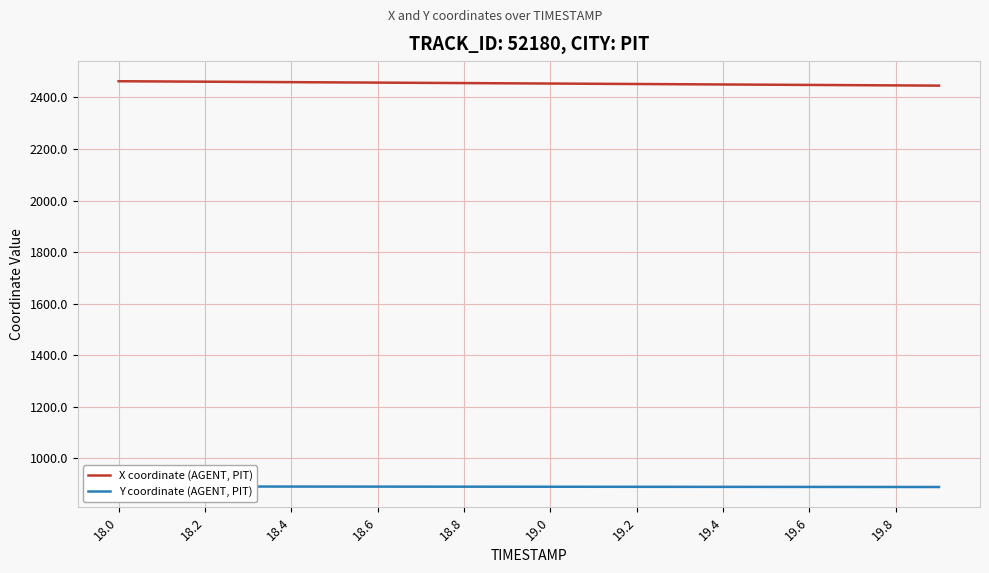

Which series has the widest spread of values?

X coordinate (AGENT, PIT)